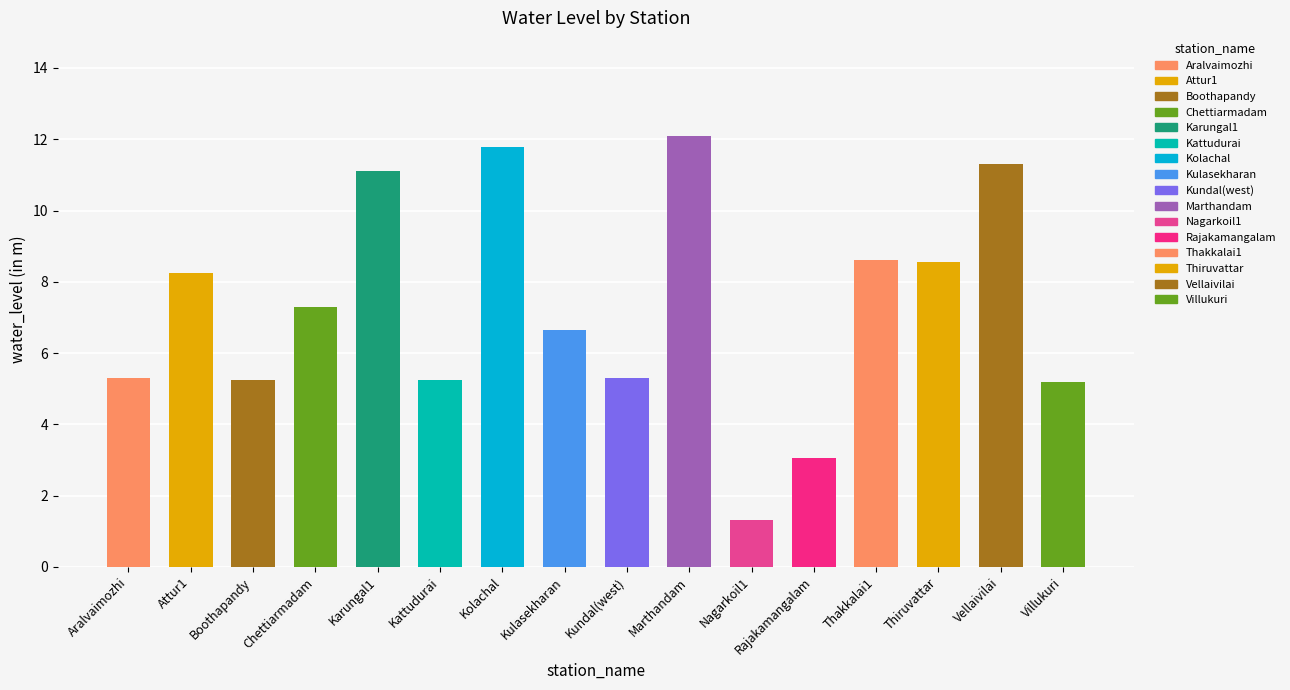

Between Nagarkoil1 and Thiruvattar, which is larger?

Thiruvattar